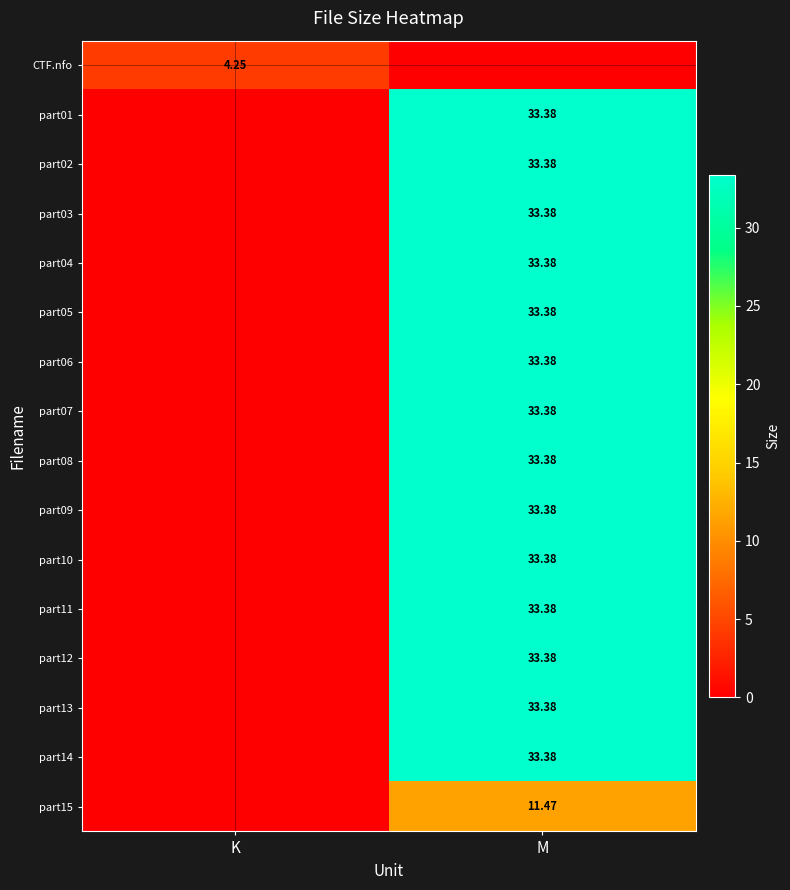

The part14 series shows 0.0 at K. True or false?

True